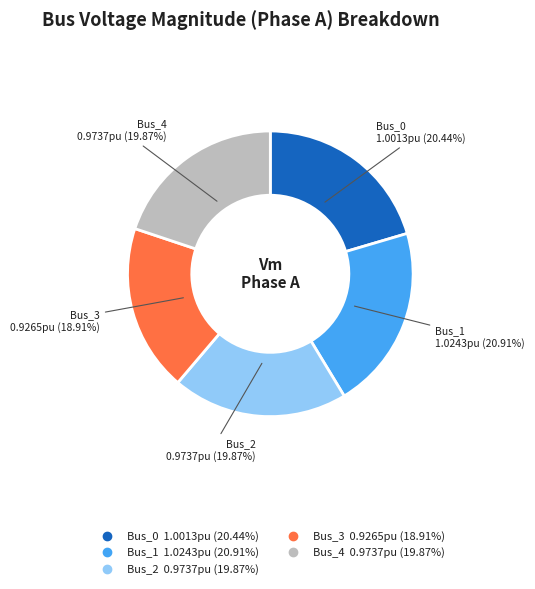

What is the total percentage of Bus_1 and Bus_3?

39.8%